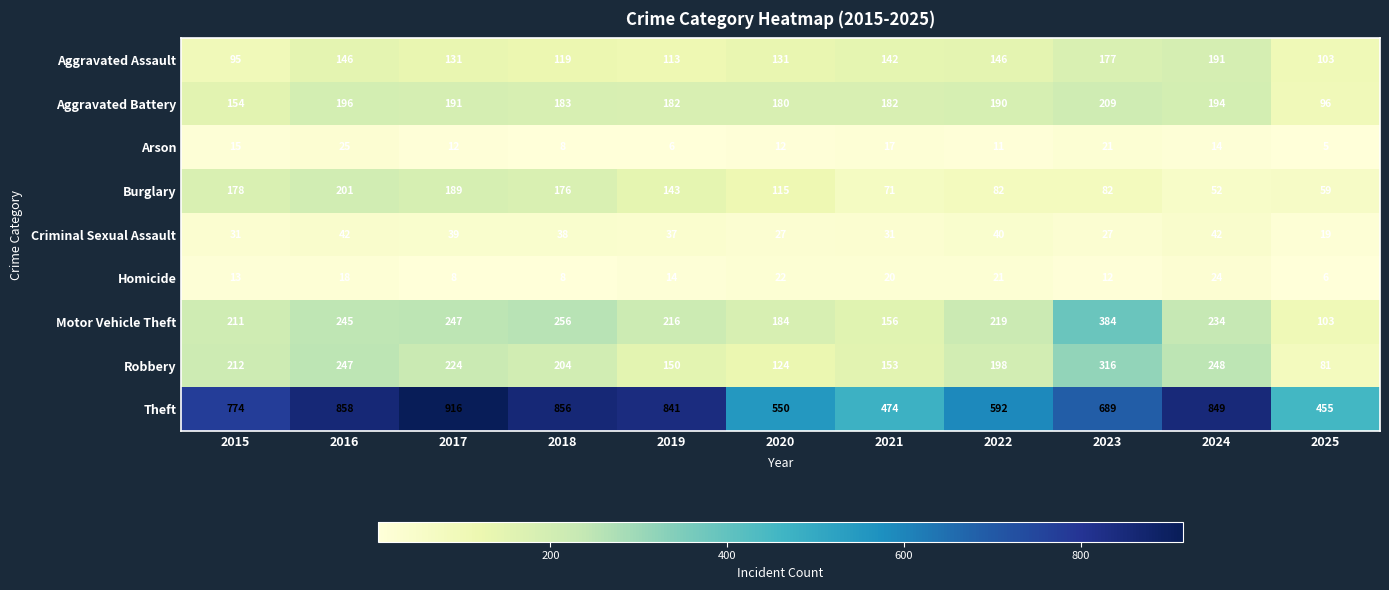

What is the total value across all series at 2025?

927